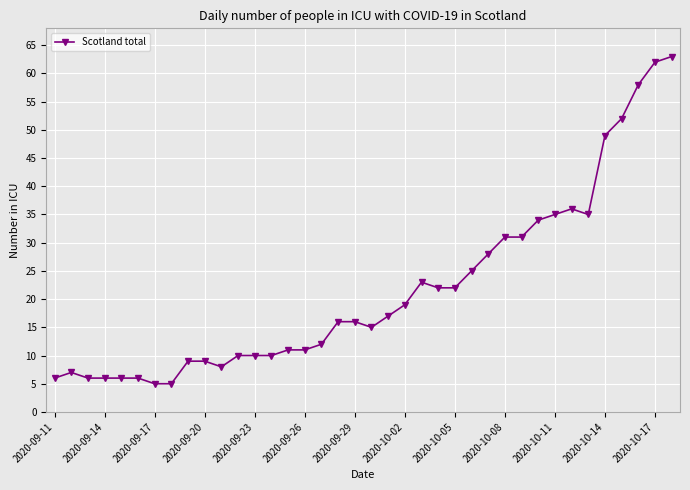

What is the difference between the second highest and second lowest values?

57